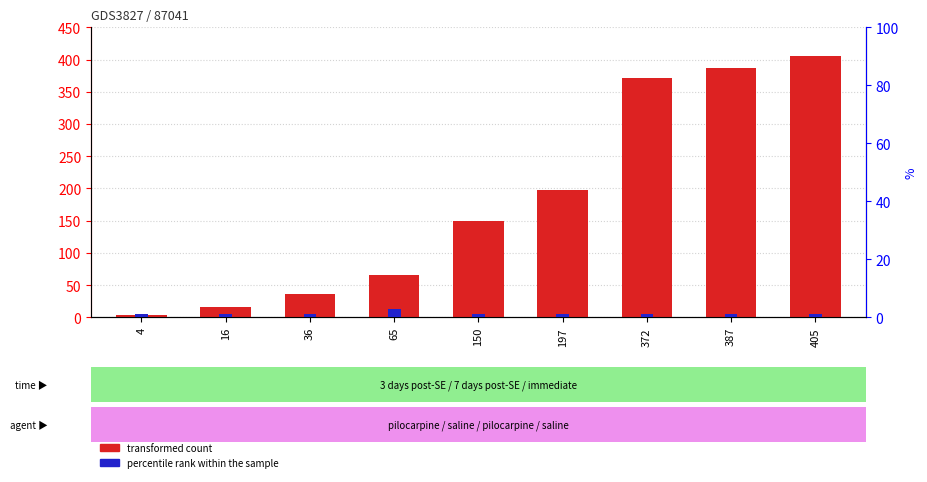

At which label does transformed count first exceed 150?

197